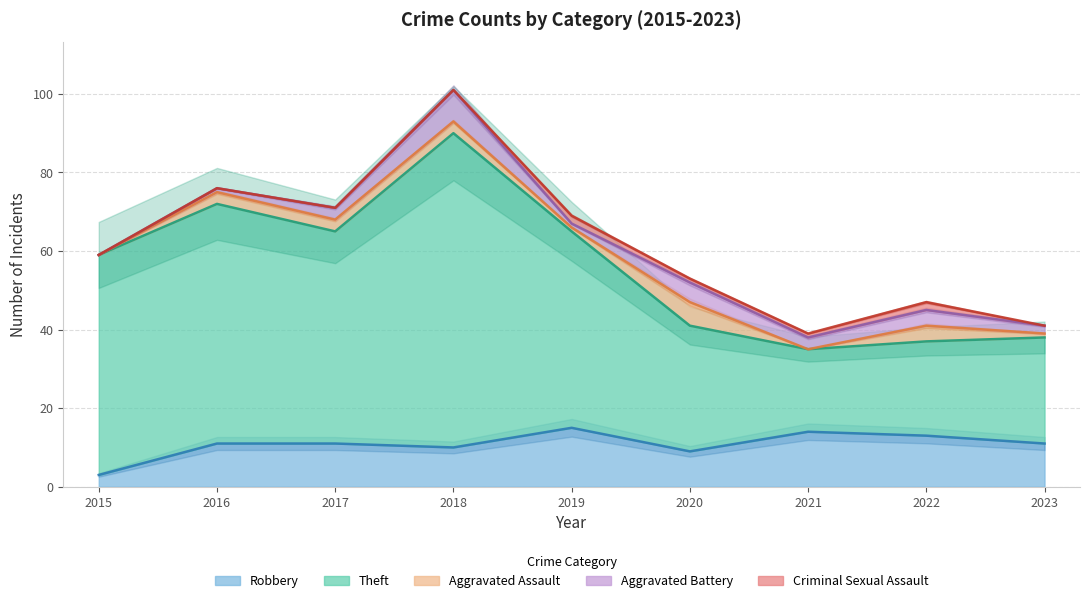

What is the sum of all Criminal Sexual Assault values?

6